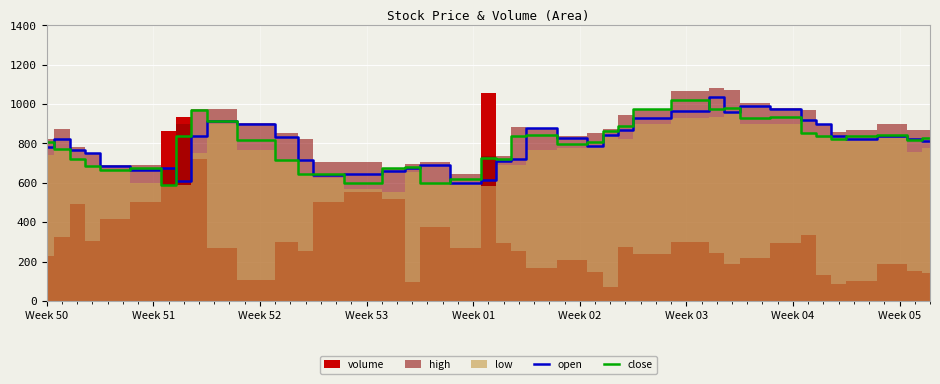

What is the lowest value of the open series?

600.0